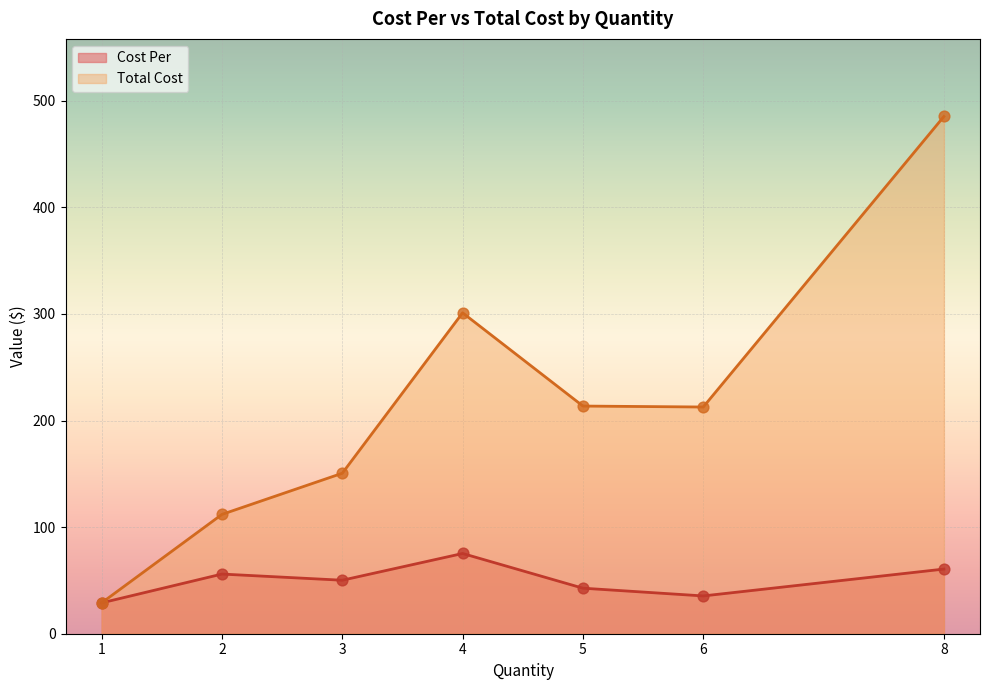

Which series has the widest spread of Y values?

Total Cost